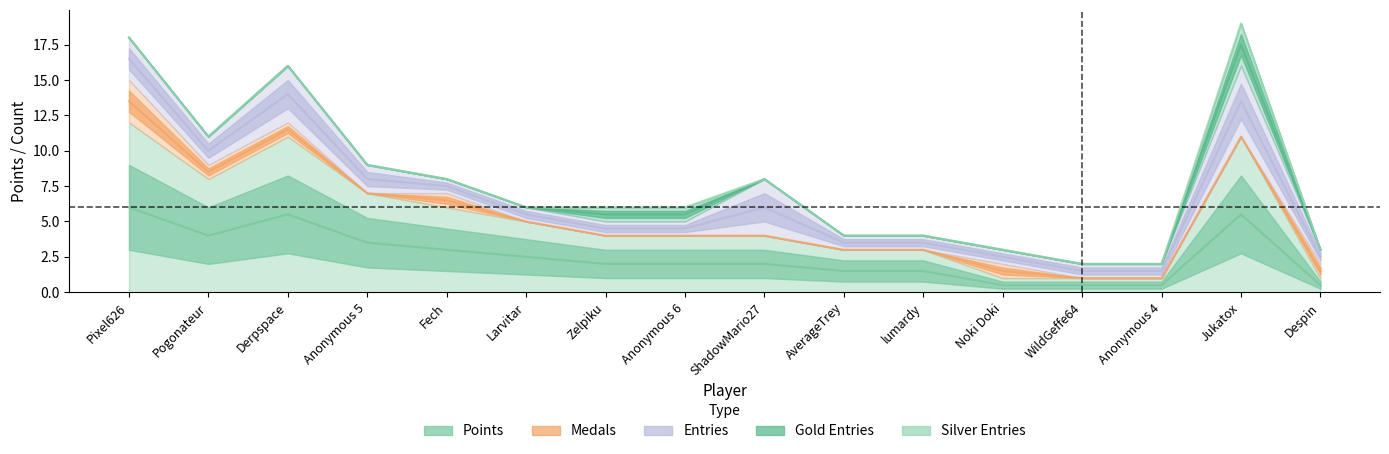

How many categories are shown in the chart?

16